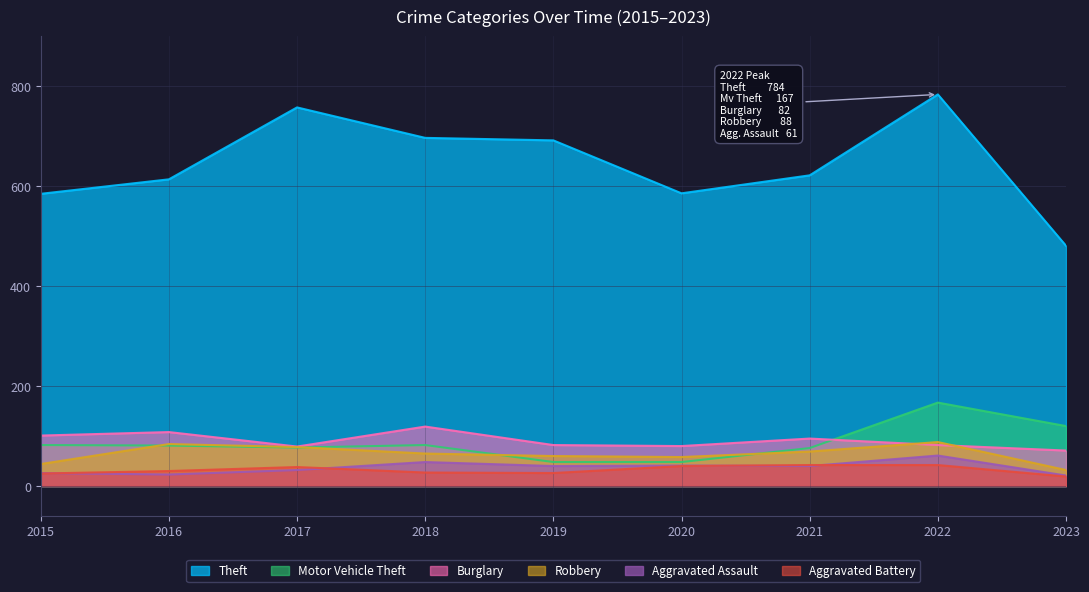

Count the number of data series in this chart.

6